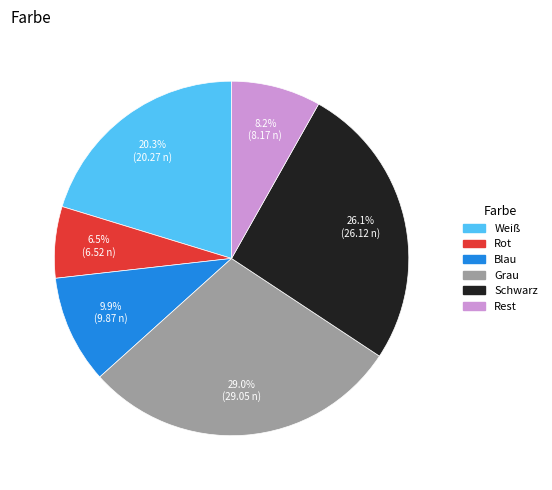

What is the ratio of the value at Weiß to the value at Rot?

3.1